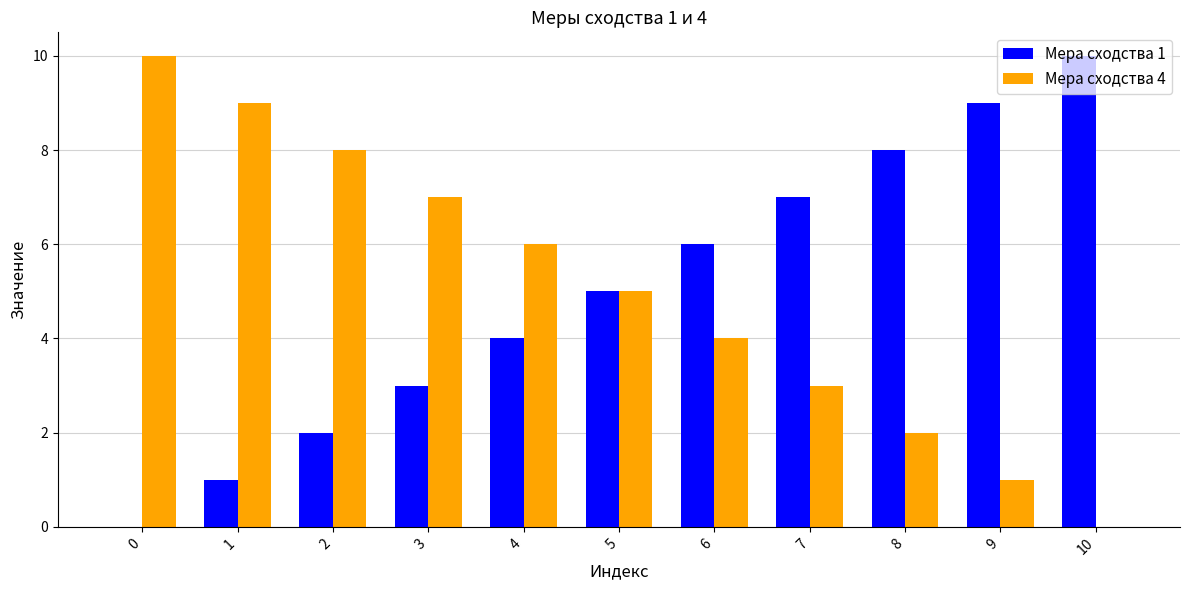

What are all the series names shown in the legend?

Мера сходства 1, Мера сходства 4